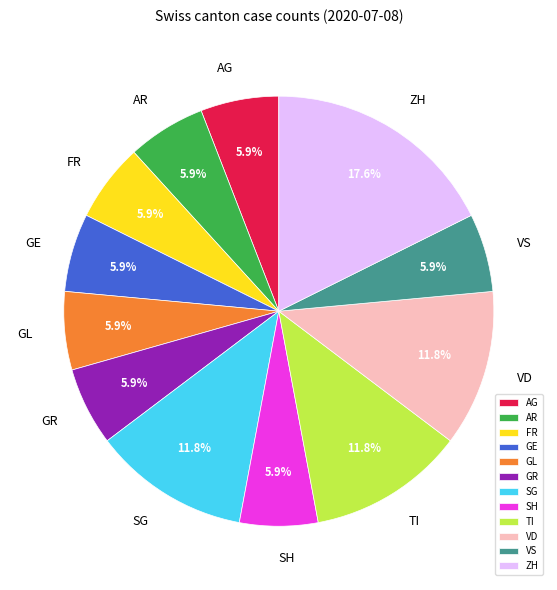

How many segments does this pie chart have?

12